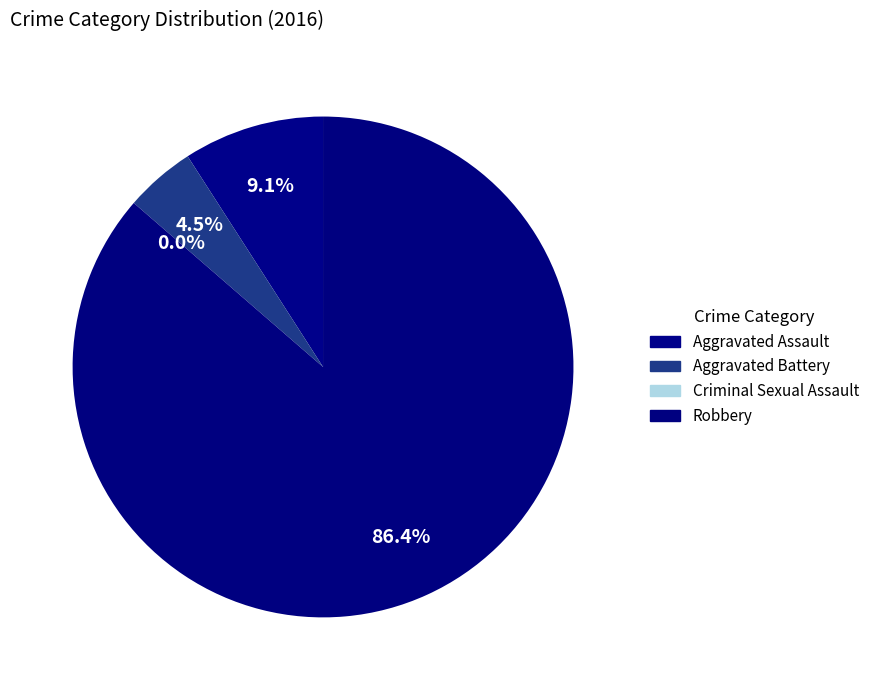

Combined, what portion of the pie is Aggravated Assault and Aggravated Battery?

13.6%